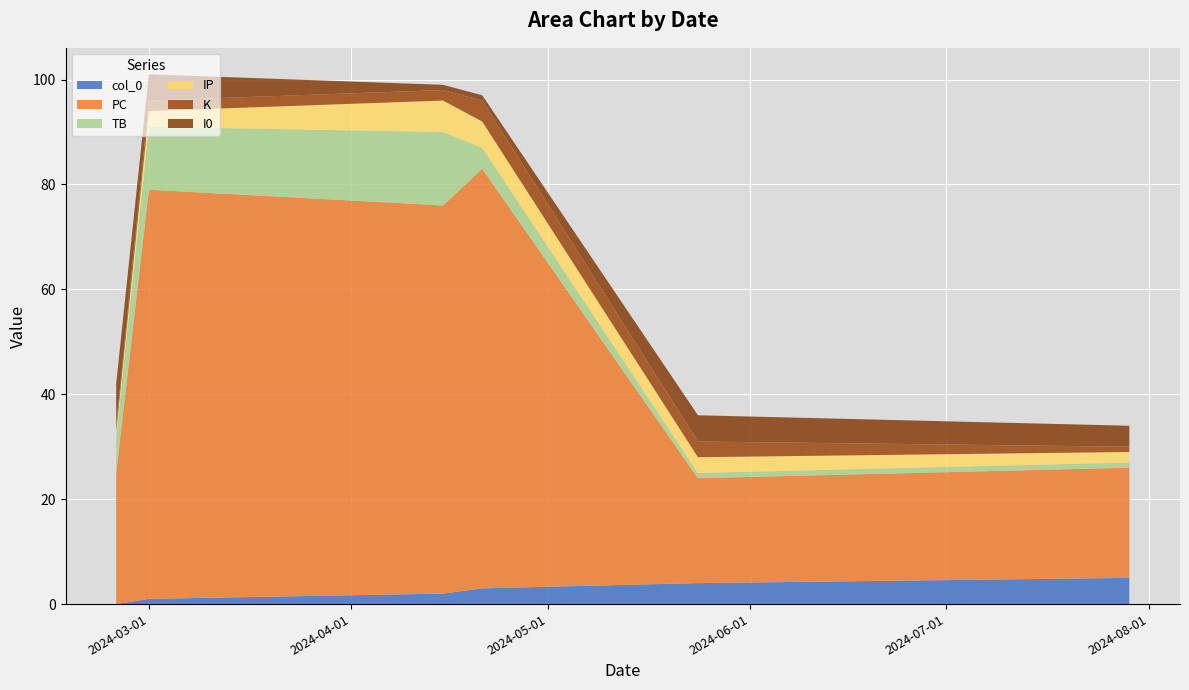

Reading right to left, extract all data points from this chart.

col_0: 2024-07-29=5	2024-05-24=4	2024-04-21=3	2024-04-15=2	2024-03-01=1	2024-02-25=0
PC: 2024-07-29=21	2024-05-24=20	2024-04-21=80	2024-04-15=74	2024-03-01=78	2024-02-25=25
TB: 2024-07-29=1	2024-05-24=1	2024-04-21=4	2024-04-15=14	2024-03-01=12	2024-02-25=7
IP: 2024-07-29=2	2024-05-24=3	2024-04-21=5	2024-04-15=6	2024-03-01=3	2024-02-25=1
K: 2024-07-29=1	2024-05-24=3	2024-04-21=4	2024-04-15=2	2024-03-01=2	2024-02-25=1
I0: 2024-07-29=4	2024-05-24=5	2024-04-21=1	2024-04-15=1	2024-03-01=5	2024-02-25=8